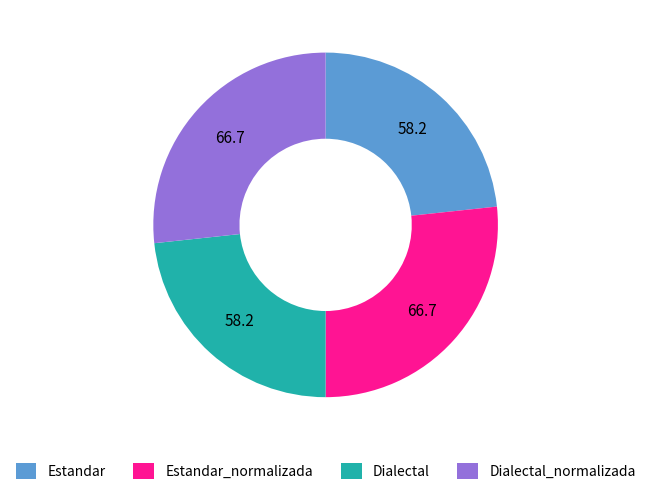

Combined, do Dialectal_normalizada and Estandar_normalizada account for over 50%?

Yes